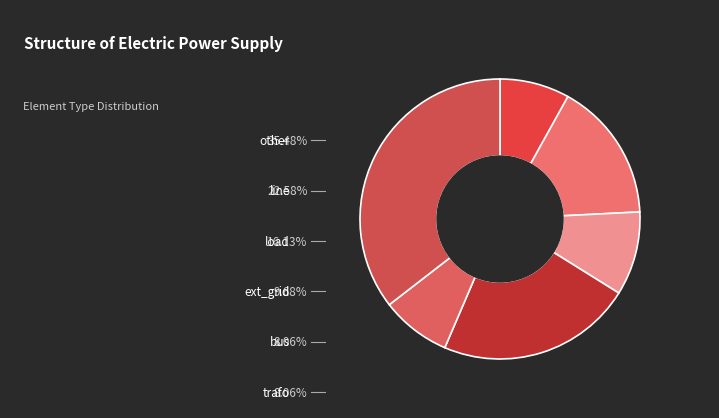

Which slice is the largest?

other